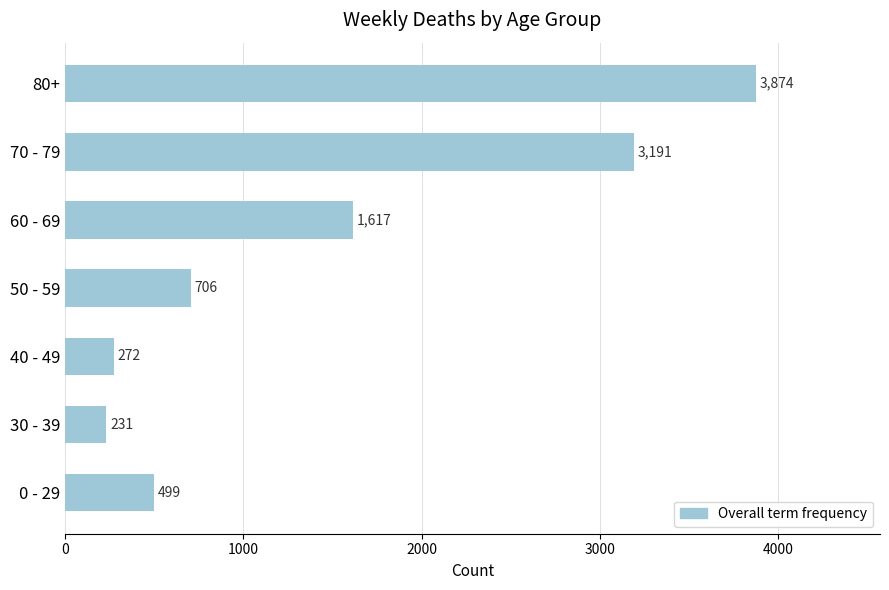

What is the ratio of the value at 80+ to the value at 0 - 29?

7.8